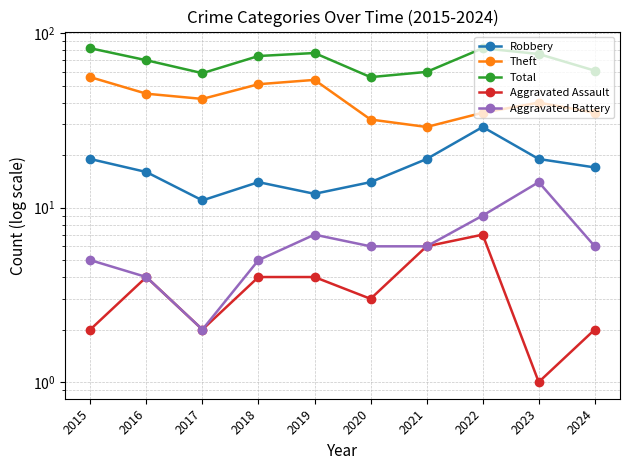

What is the smallest value displayed?

1